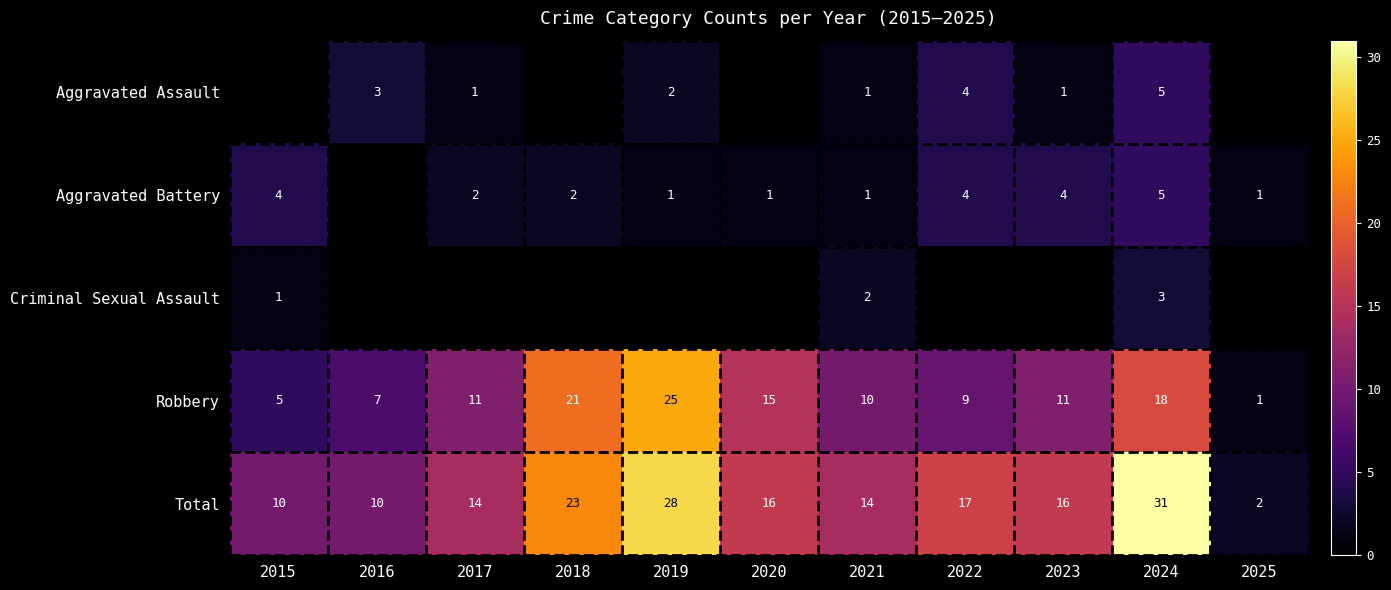

What is the sum of the Robbery values at 2016 and 2023?

18